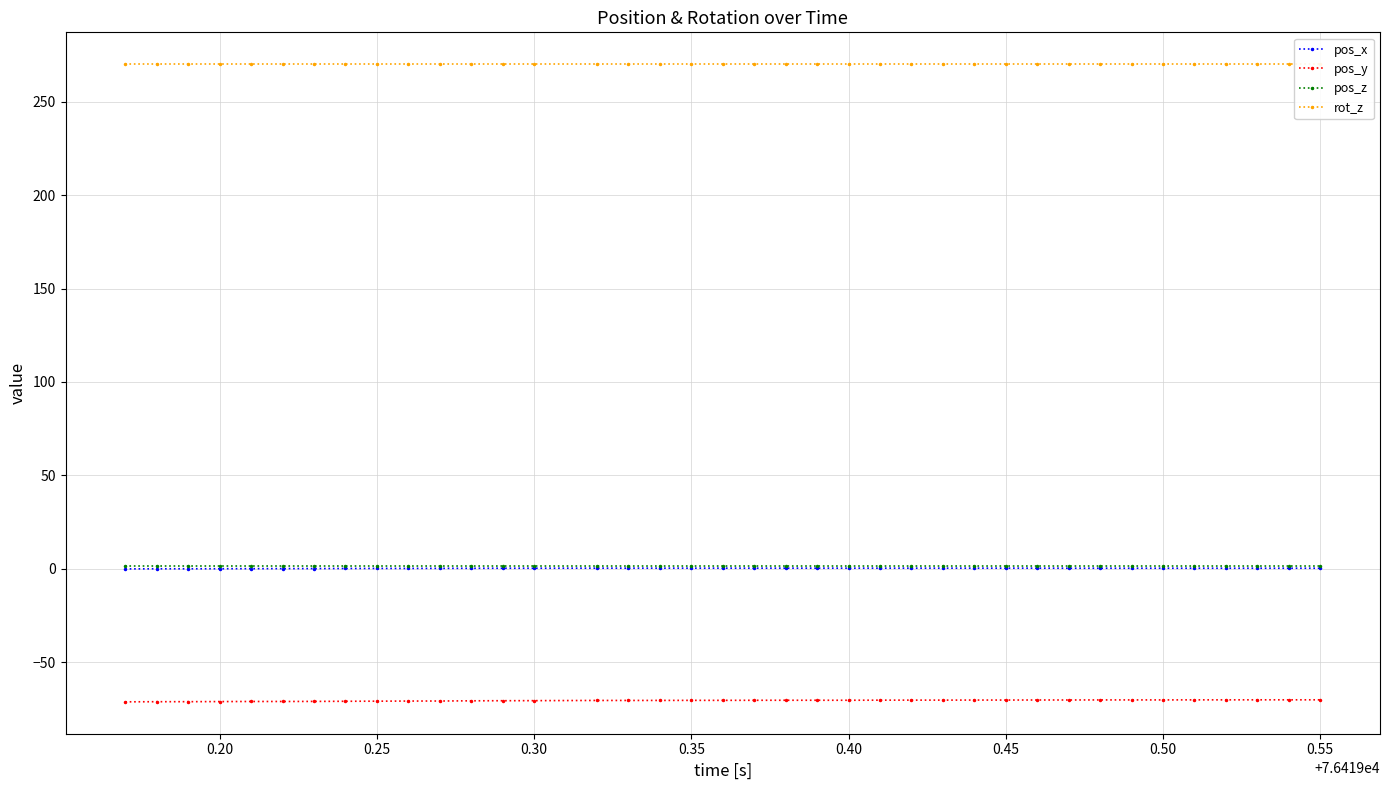

What is the minimum value for pos_y?

-71.1